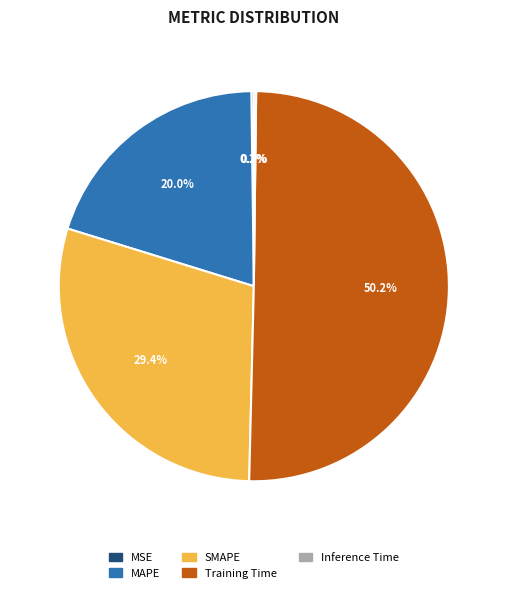

What is the largest slice in the pie chart?

Training Time